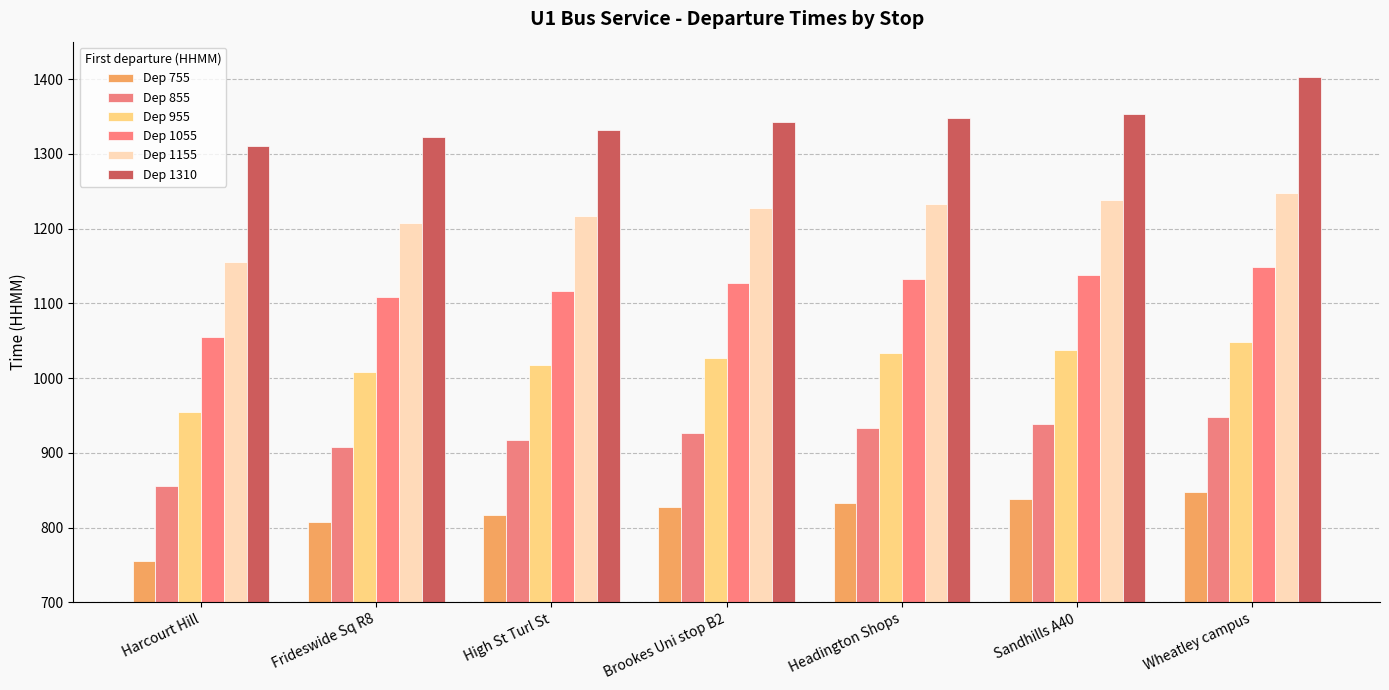

How many data points in Dep 1055 are less than 1127?

3